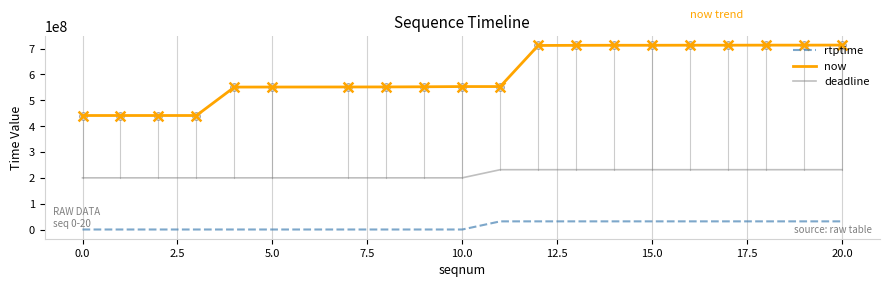

Which series has the widest spread of values?

now